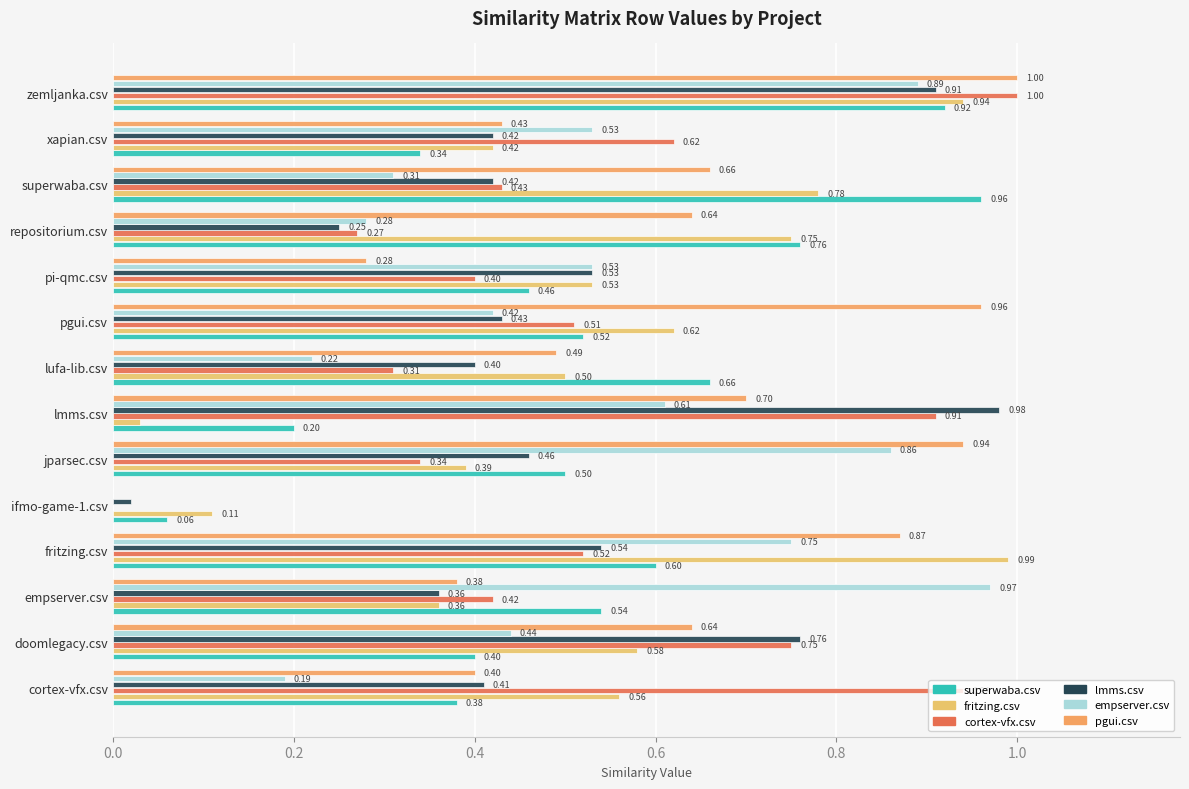

What is the highest value of the pgui.csv series?

1.0